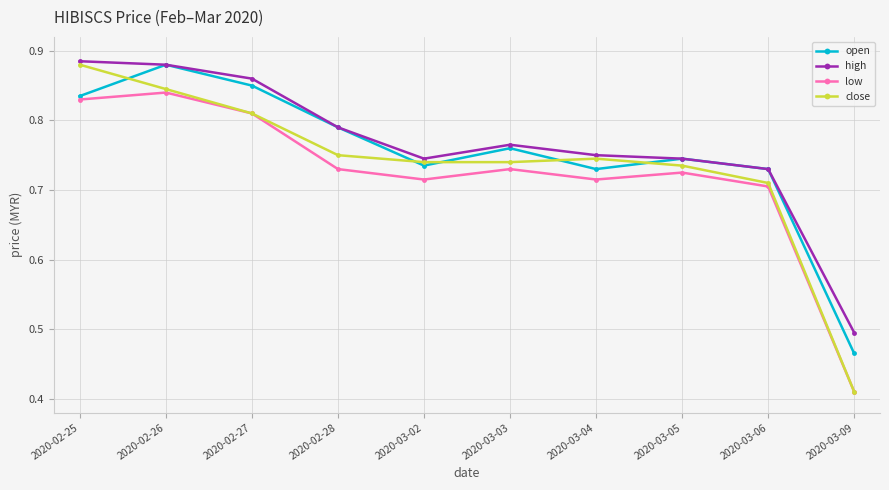

Which series has the widest spread of values?

close